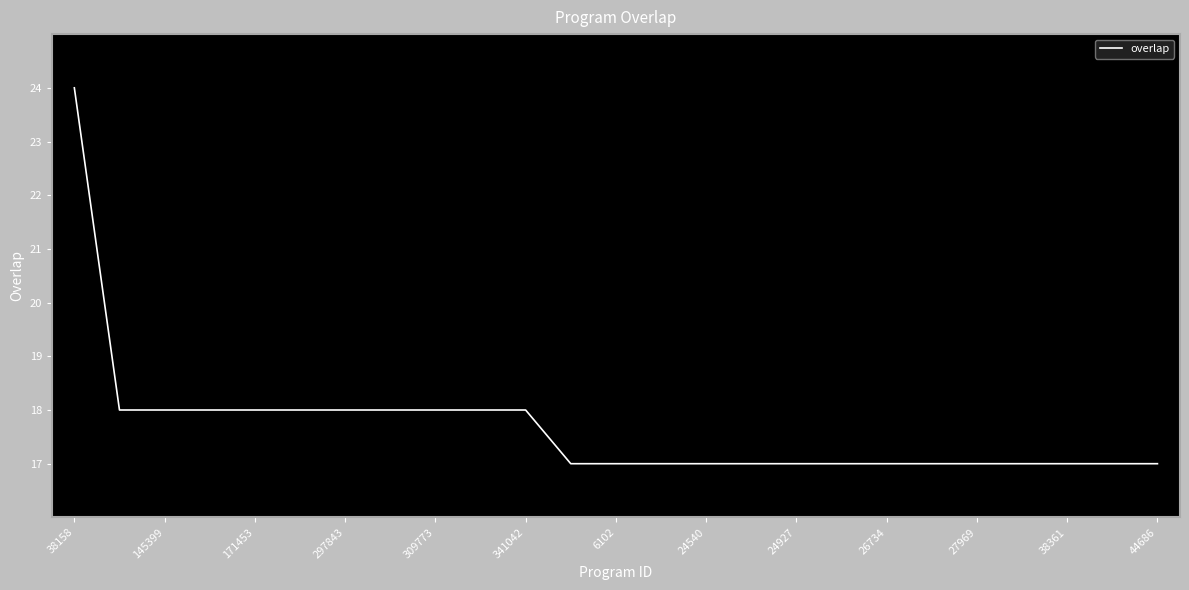

How many series are shown in this chart?

1